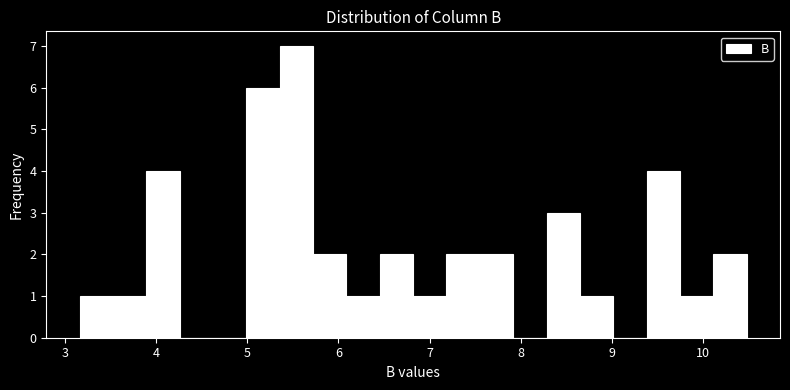

Around what value on the x-axis is the tallest bar? Give the approximate position of its centre, as read against the axis.

5.5